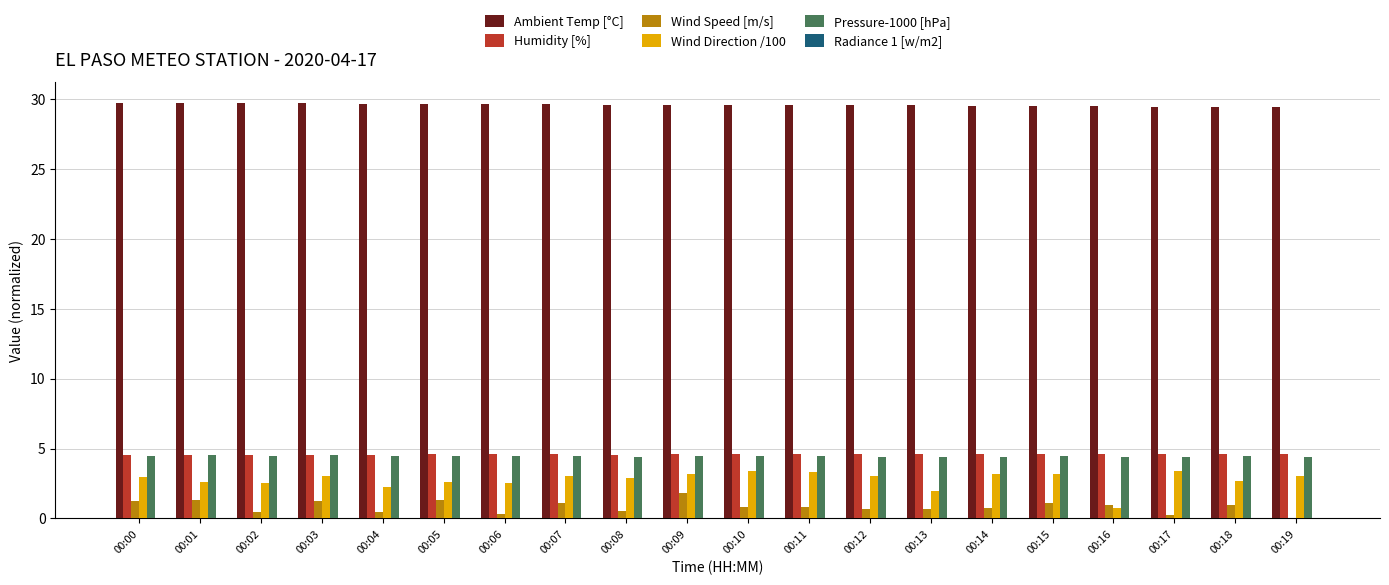

How many Pressure-1000 [hPa] values are between 4 and 5?

20